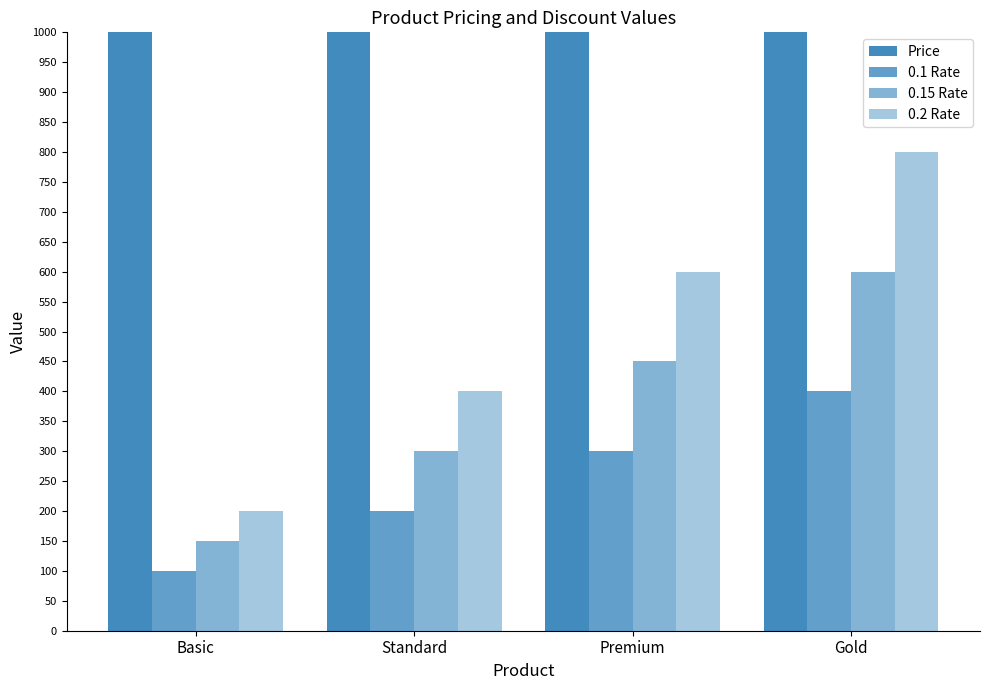

How many data points in 0.15 Rate are above 450?

1